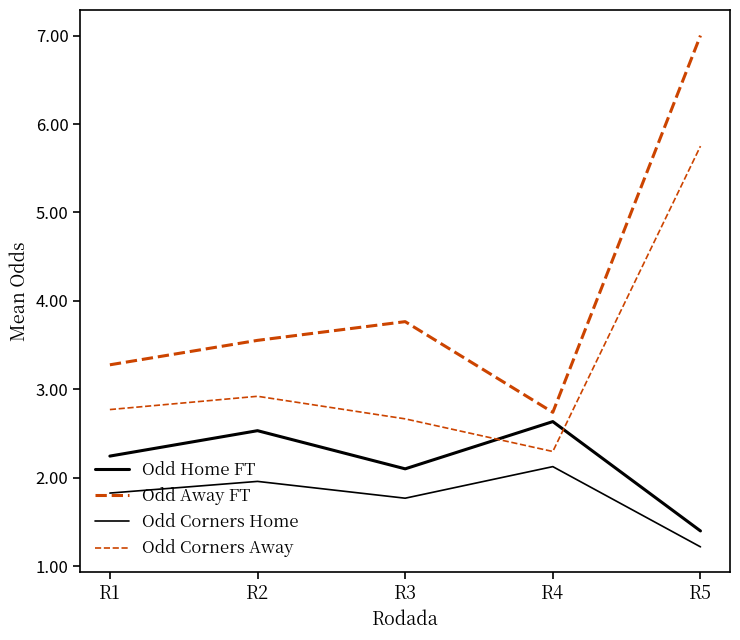

Is this an area chart (filled region under the line)?

No